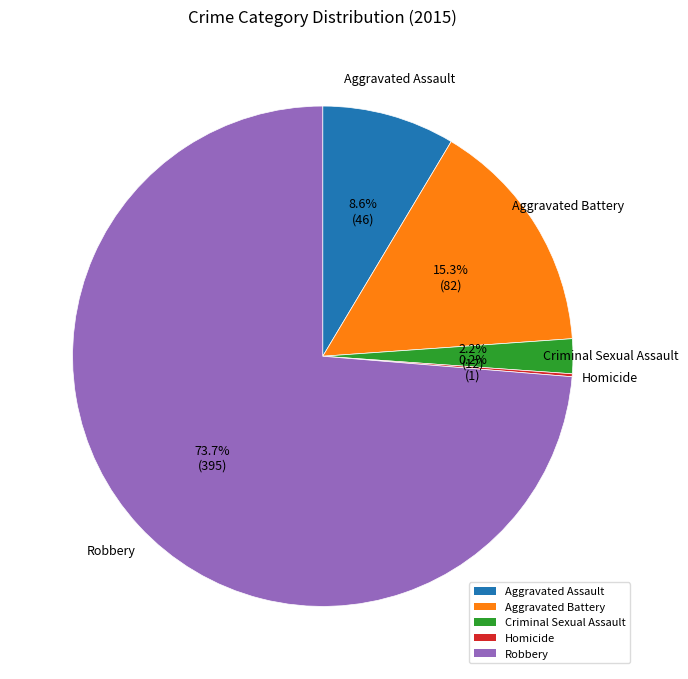

Between Robbery and Aggravated Assault, which is larger?

Robbery